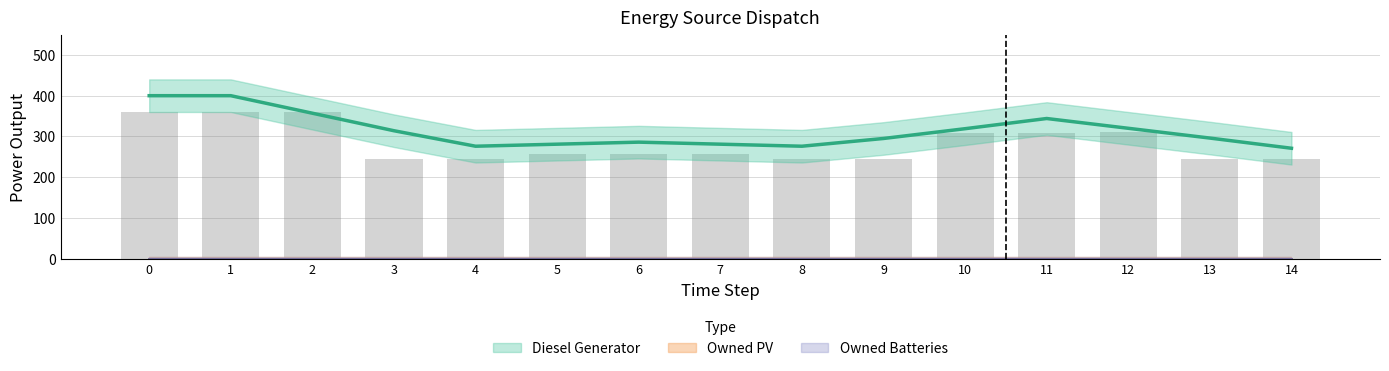

What are all the series names shown in the legend?

Diesel Generator, Owned PV, Owned Batteries